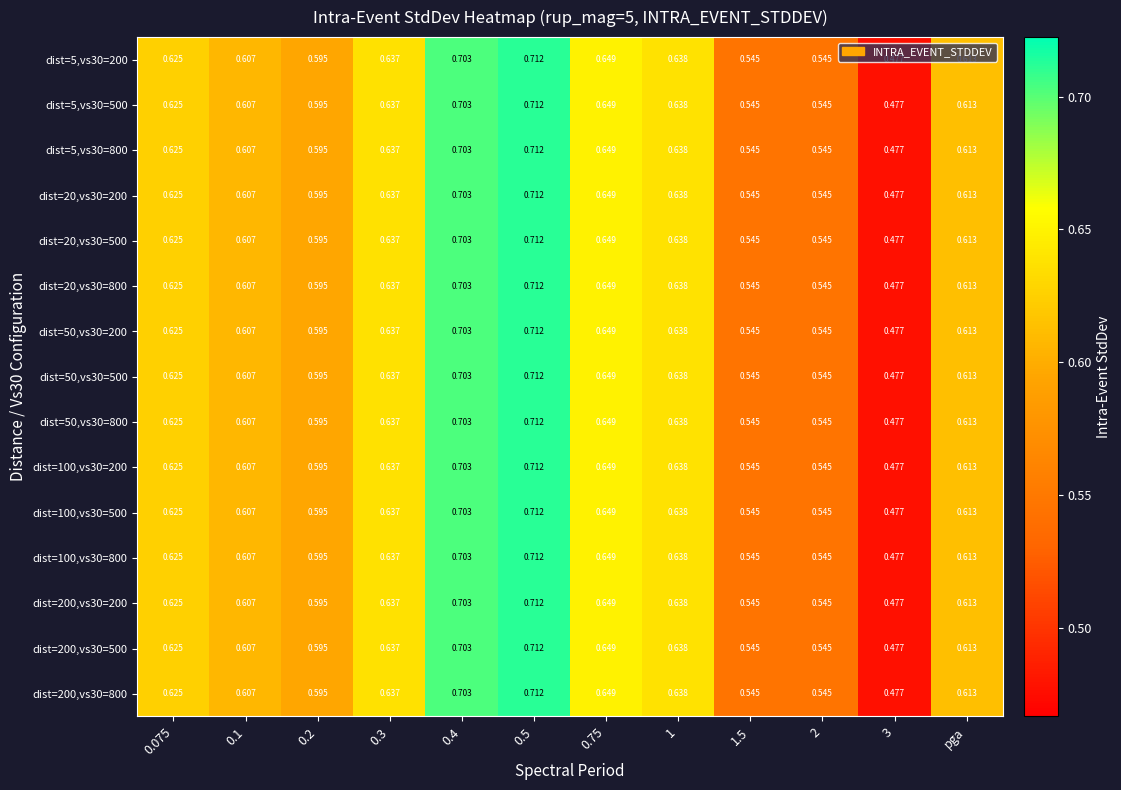

What is the maximum value shown in the chart?

0.7